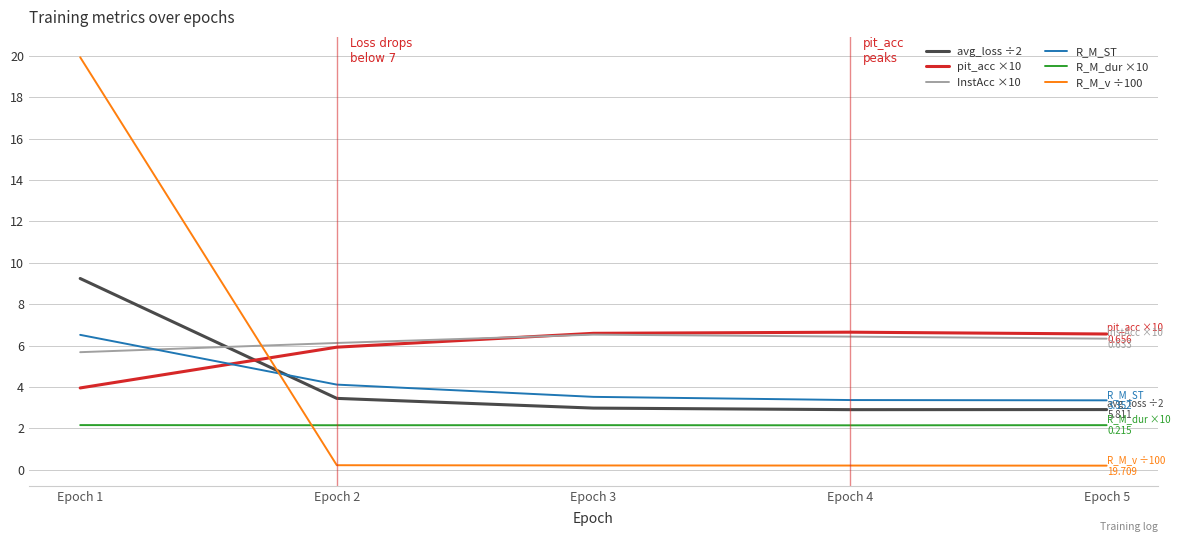

Which category has the lowest value in the InstAcc ×10 series?

Epoch 1